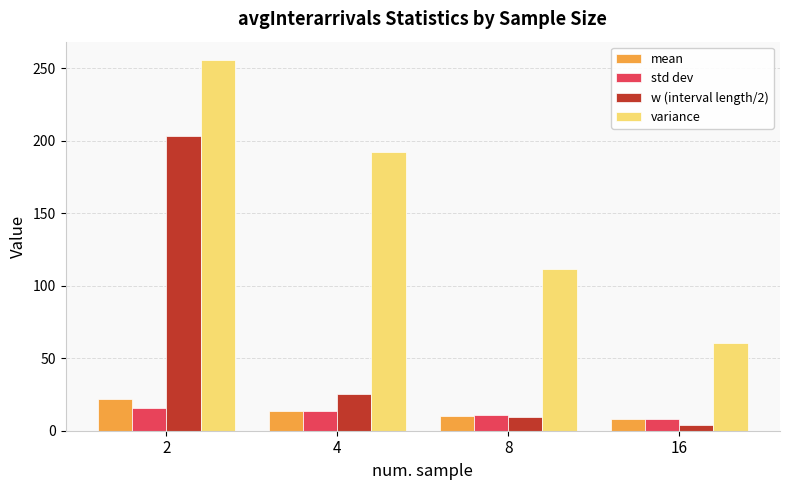

What is the value of the w (interval length/2) bar at the 2nd from the left?

25.5